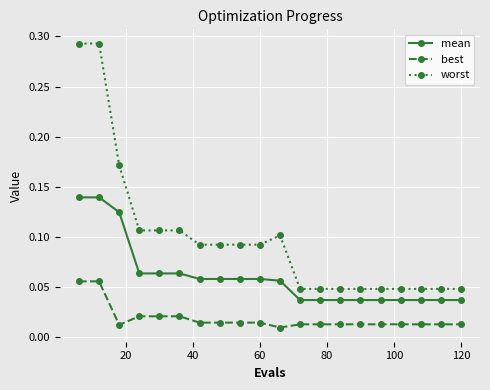

How many best values are between 0 and 1?

20